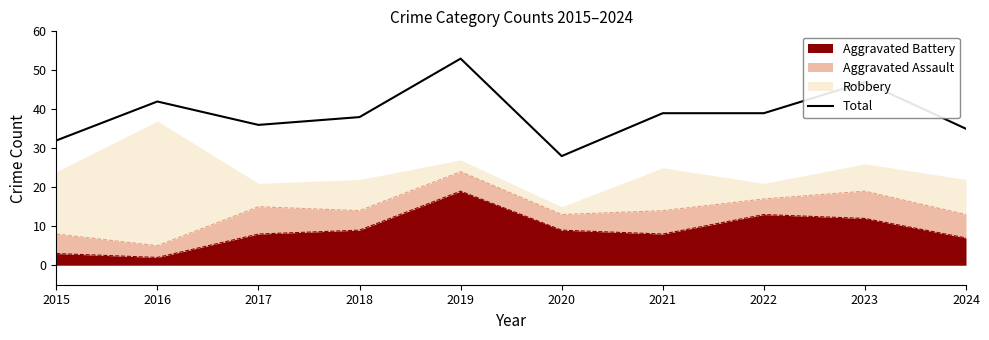

How many points are lower than both their immediate neighbors (excluding endpoints)?

2